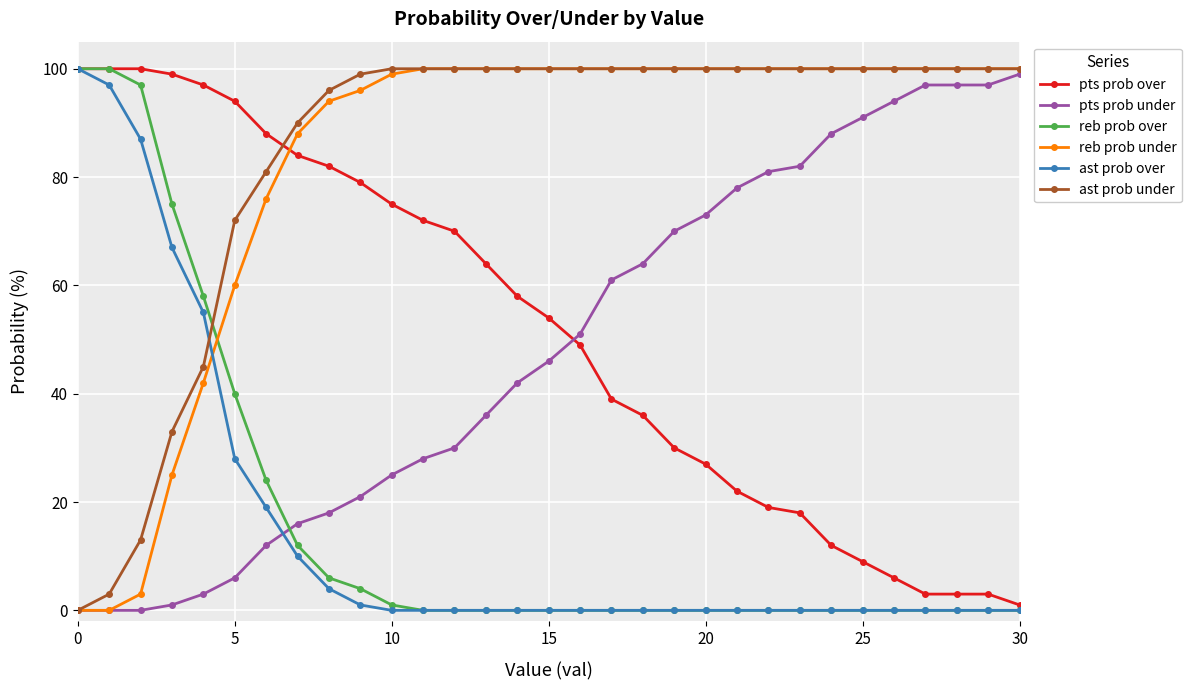

After their last crossing, which series has the higher values: ast prob under or pts prob over?

ast prob under